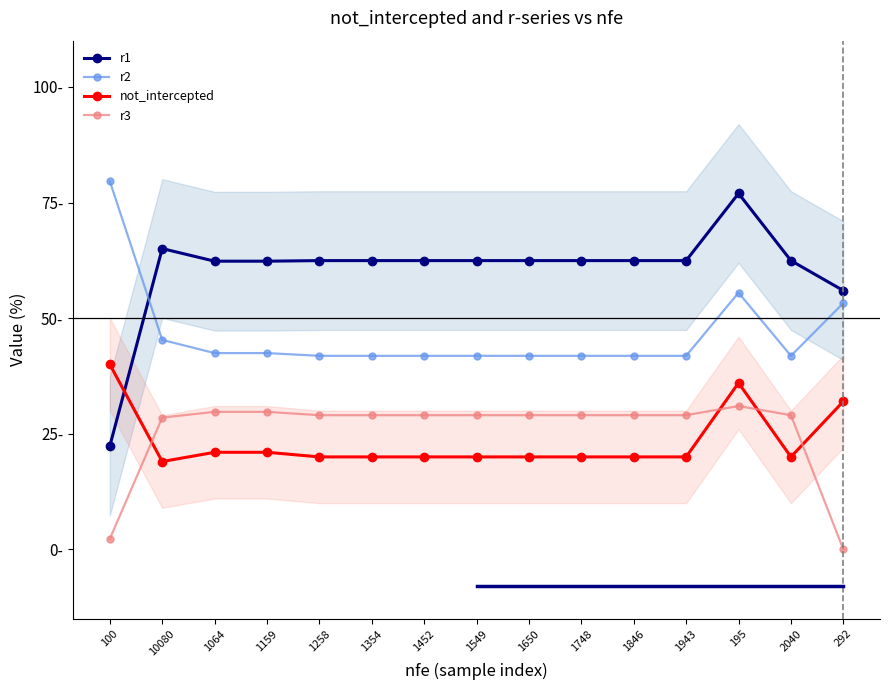

Where is r2 nearest to the value 60?

195